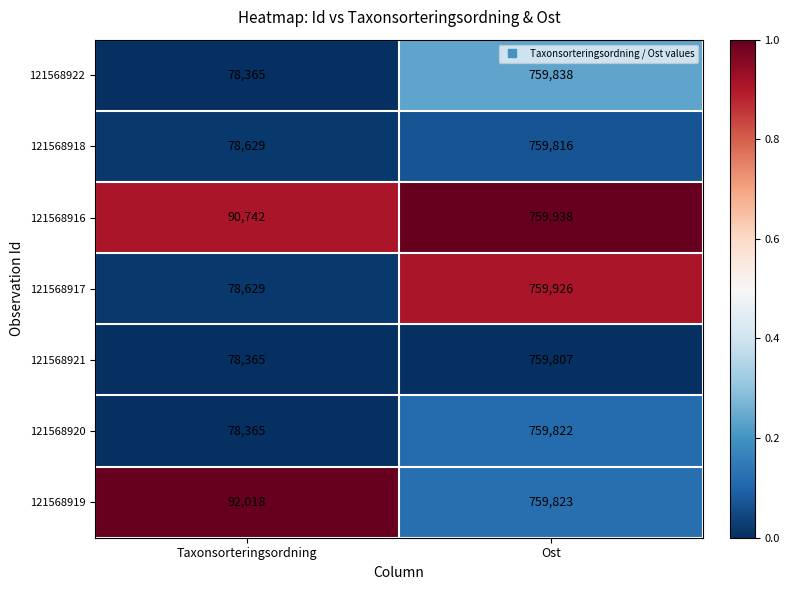

What is the difference between the highest and lowest values at Ost?

131